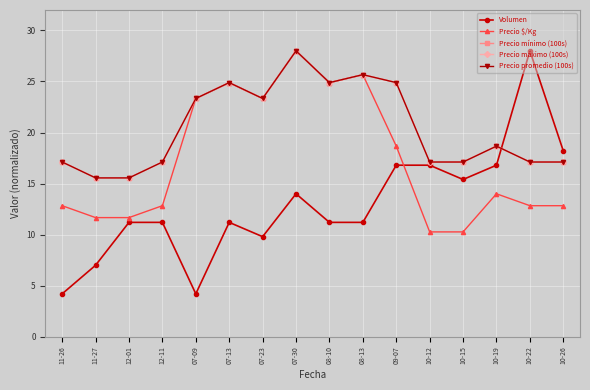

Does the chart have visible grid lines?

Yes